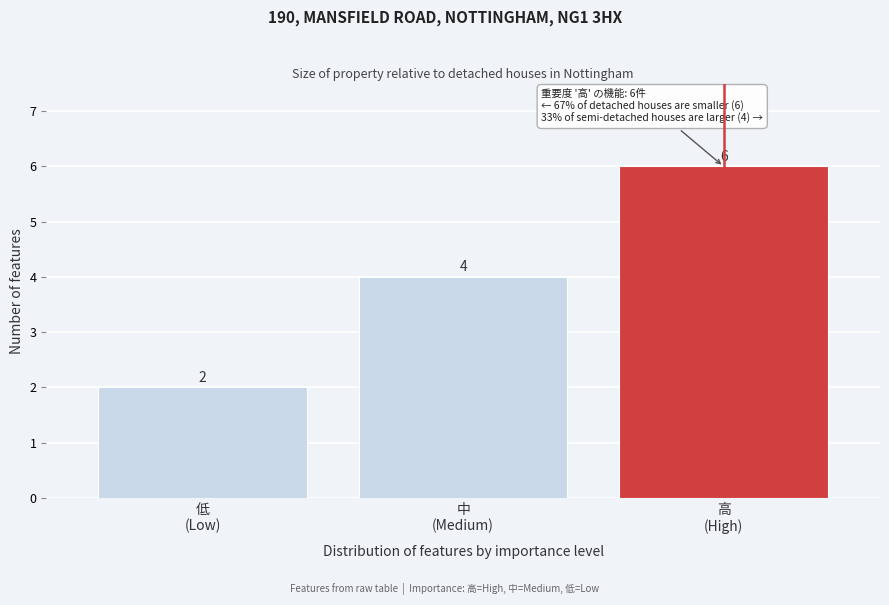

Reading left to right, extract all data points from this chart.

2	4	6